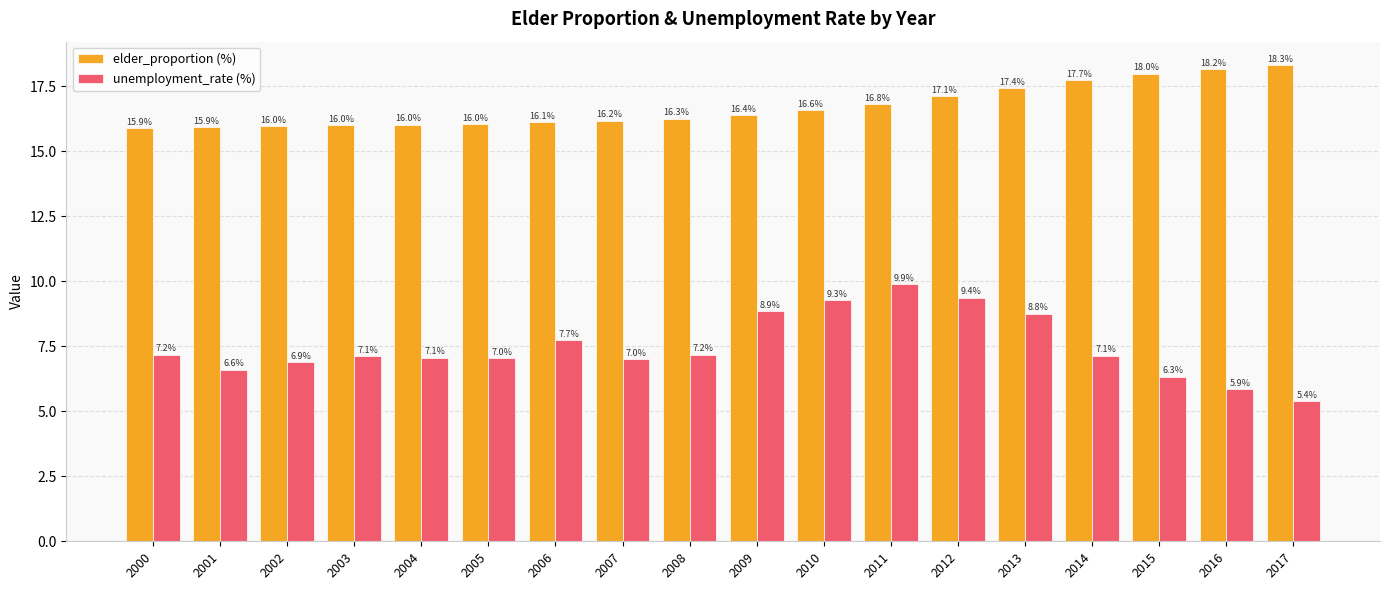

What is the sum of the unemployment_rate (%) values at 2005 and 2015?

13.4